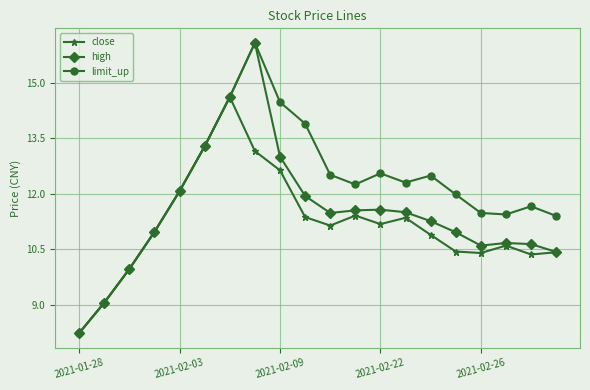

Which series has the largest total across all categories?

limit_up